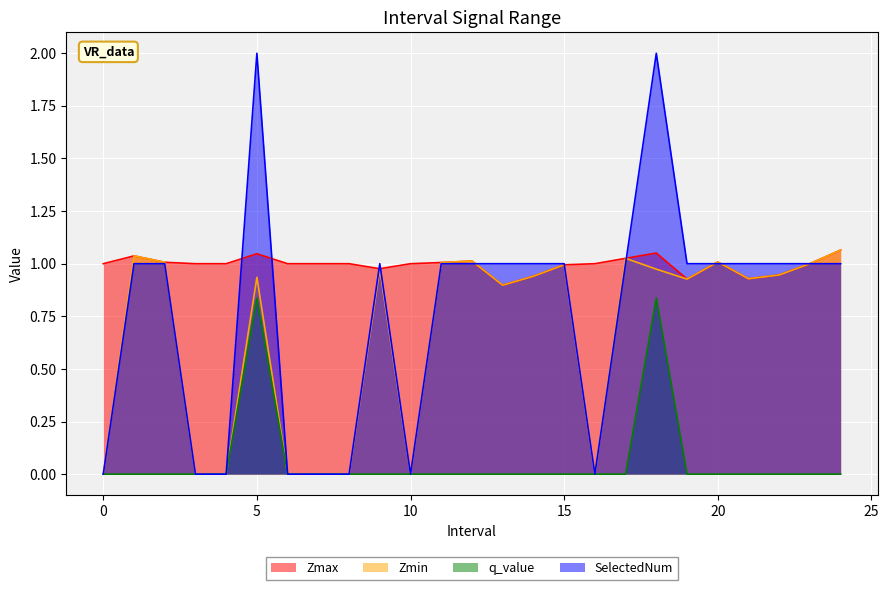

Reading left to right, transcribe all the data shown in this chart.

Zmax: 0=1.0	1.0=1.0	2.0=1.0	3=1.0	4=1.0	5.0=1.0	6=1.0	7=1.0	8=1.0	9.0=1.0	10=1.0	11.0=1.0	12.0=1.0	13.0=0.9	14.0=0.9	15.0=1.0	16=1.0	17.0=1.0	18.0=1.1	19.0=0.9	20.0=1.0	21.0=0.9	22.0=0.9	23.0=1.0	24.0=1.1
Zmin: 0=0.0	1.0=1.0	2.0=1.0	3=0.0	4=0.0	5.0=0.9	6=0.0	7=0.0	8=0.0	9.0=1.0	10=0.0	11.0=1.0	12.0=1.0	13.0=0.9	14.0=0.9	15.0=1.0	16=0.0	17.0=1.0	18.0=1.0	19.0=0.9	20.0=1.0	21.0=0.9	22.0=0.9	23.0=1.0	24.0=1.1
q_value: 0=0.0	1.0=0.0	2.0=0.0	3=0.0	4=0.0	5.0=0.8	6=0.0	7=0.0	8=0.0	9.0=0.0	10=0.0	11.0=0.0	12.0=0.0	13.0=0.0	14.0=0.0	15.0=0.0	16=0.0	17.0=0.0	18.0=0.8	19.0=0.0	20.0=0.0	21.0=0.0	22.0=0.0	23.0=0.0	24.0=0.0
SelectedNum: 0=0.0	1.0=1.0	2.0=1.0	3=0.0	4=0.0	5.0=2.0	6=0.0	7=0.0	8=0.0	9.0=1.0	10=0.0	11.0=1.0	12.0=1.0	13.0=1.0	14.0=1.0	15.0=1.0	16=0.0	17.0=1.0	18.0=2.0	19.0=1.0	20.0=1.0	21.0=1.0	22.0=1.0	23.0=1.0	24.0=1.0